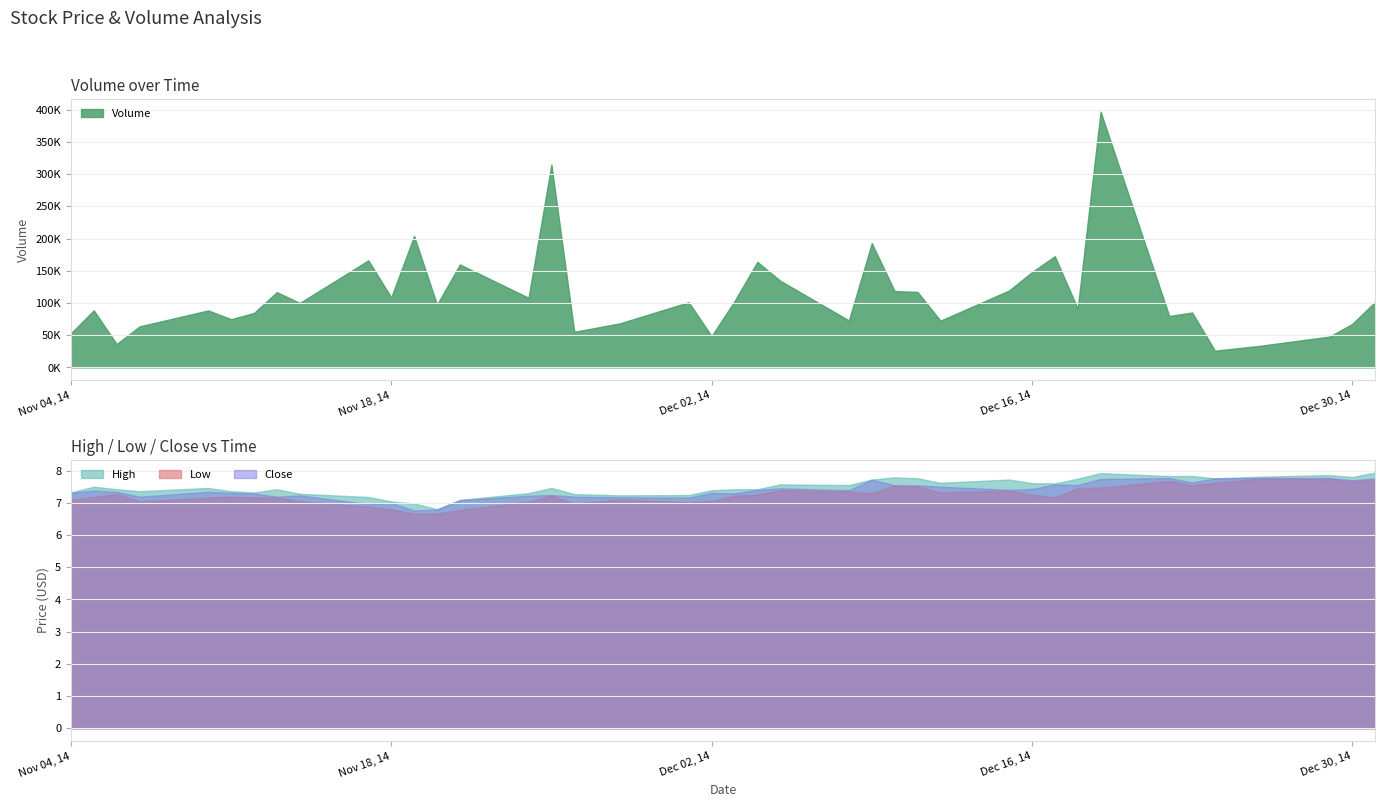

Which series has the largest total across all categories?

Volume